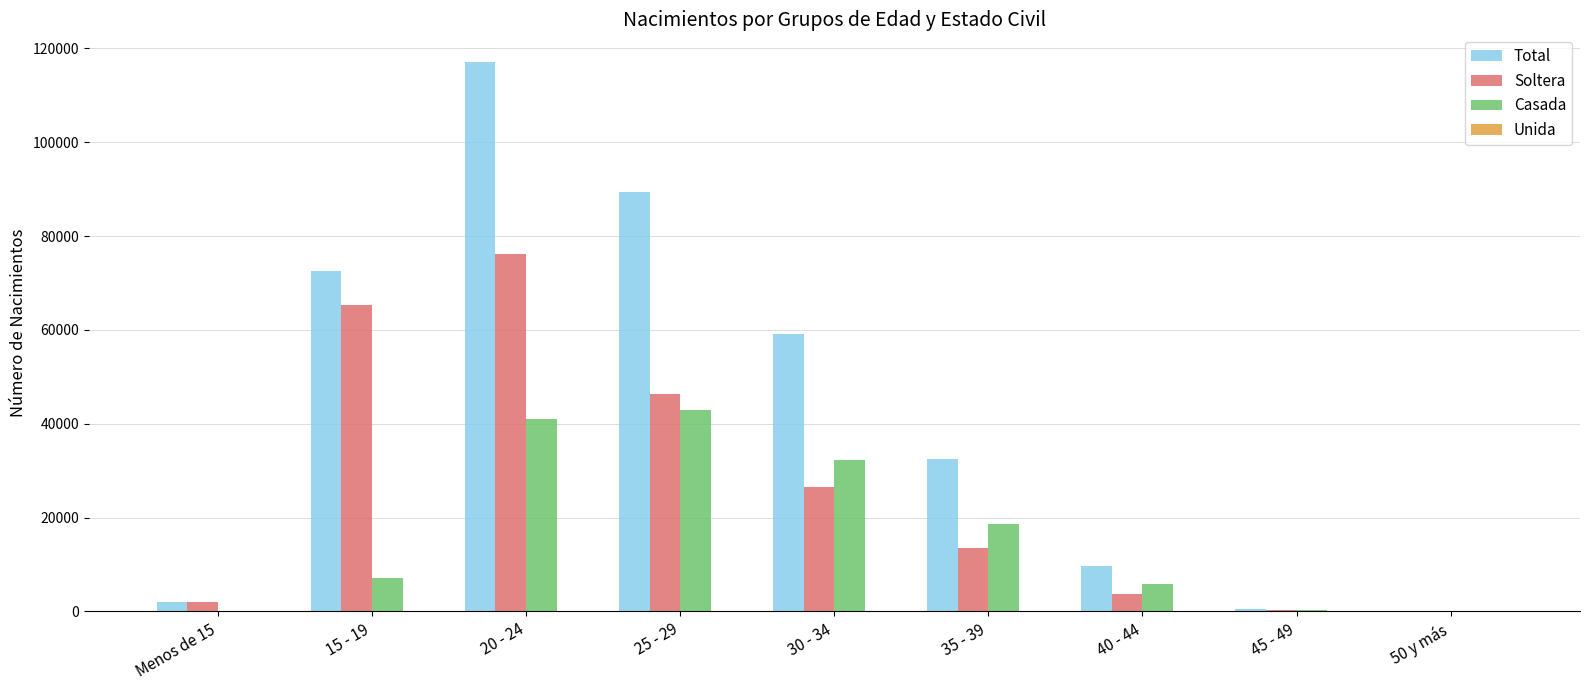

Which series changed the most between 15 - 19 and 50 y más?

Total